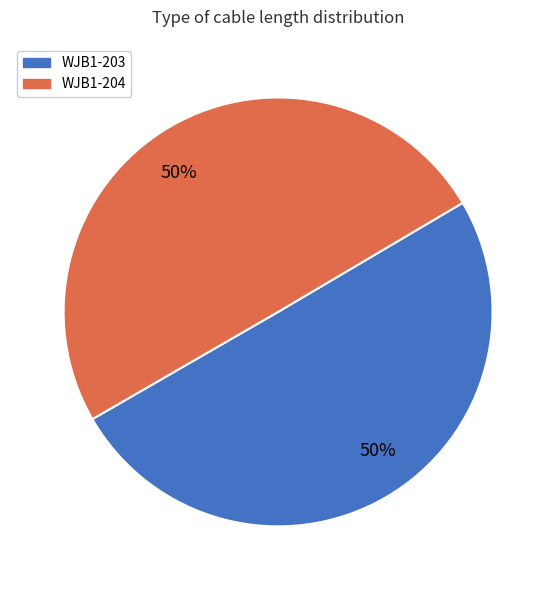

What percentage is the WJB1-204 slice, to the nearest percent?

50%